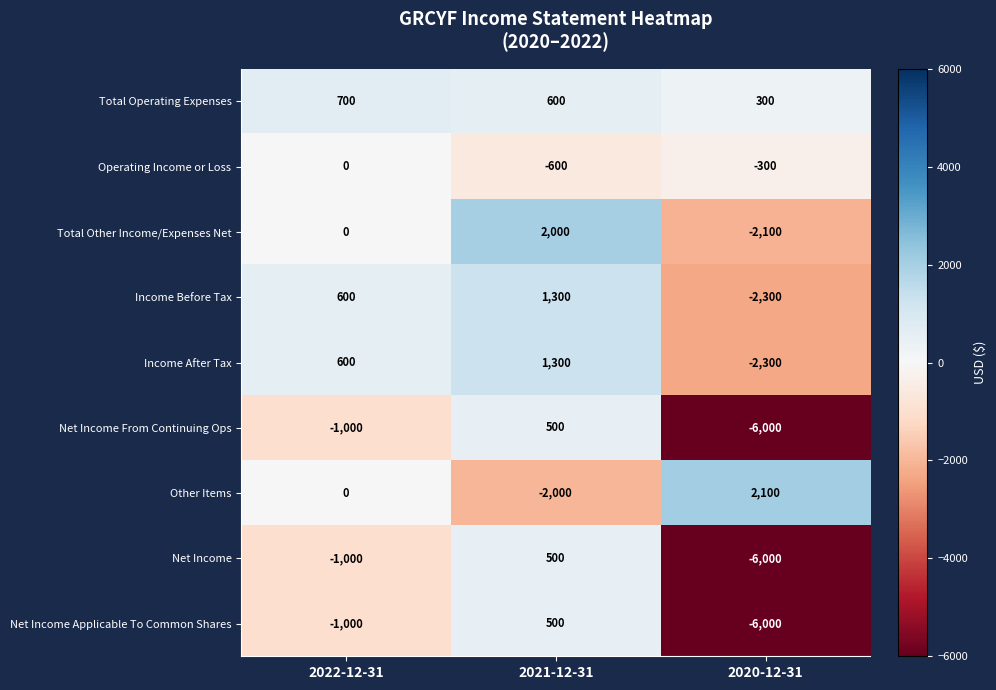

What is the difference between the maximum and minimum values in the Net Income series?

6500